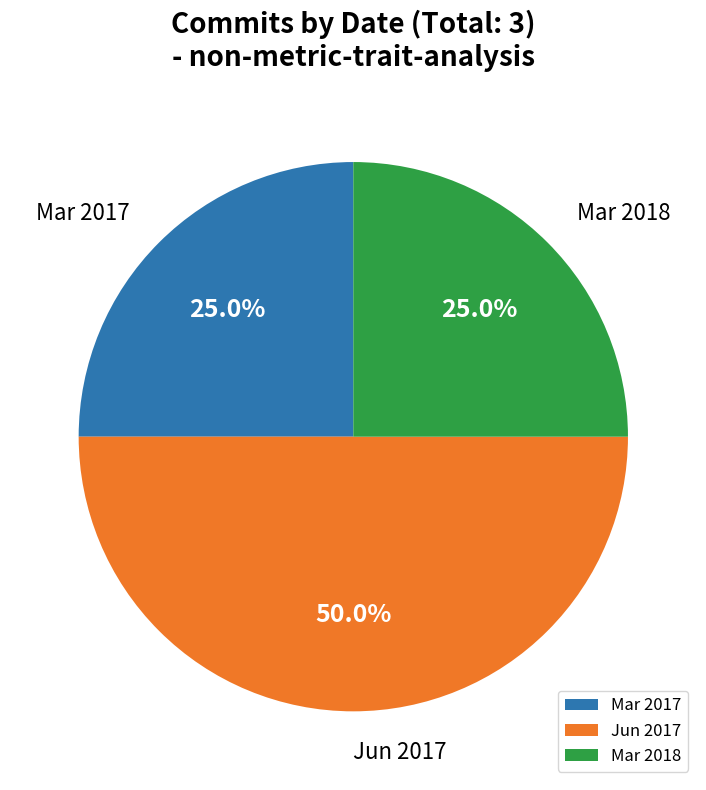

Is the sum of Mar 2017 and Jun 2017 greater than half?

Yes